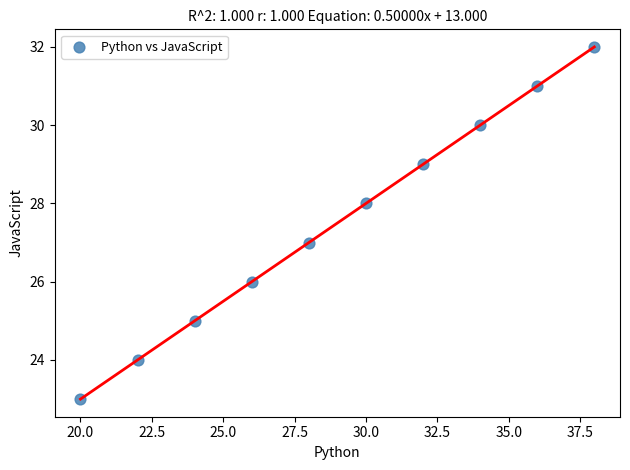

What is the average Y value?

28